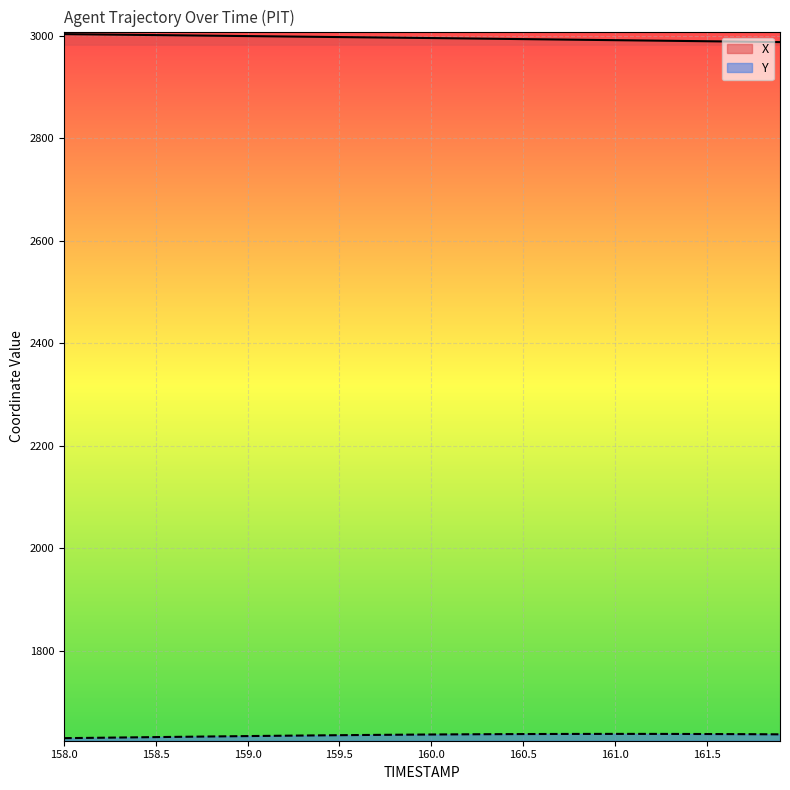

Reading left to right, what are all the values shown in this chart?

X: 3003.7	3003.3	3002.9	3002.6	3002.2	3001.8	3001.4	3001.0	3000.6	3000.2	2999.8	2999.5	2999.1	2998.7	2998.3	2997.9	2997.5	2997.2	2996.8	2996.4	2996.0	2995.6	2995.2	2994.8	2994.4	2993.9	2993.5	2993.1	2992.7	2992.3	2991.9	2991.5	2991.1	2990.6	2990.2	2989.8	2989.4	2988.9	2988.5	2988.1
Y: 1629.3	1629.7	1630.1	1630.5	1630.9	1631.3	1631.8	1632.2	1632.5	1632.9	1633.3	1633.7	1634.1	1634.4	1634.7	1635.1	1635.4	1635.7	1635.9	1636.2	1636.4	1636.6	1636.8	1637.0	1637.1	1637.3	1637.4	1637.5	1637.5	1637.6	1637.6	1637.6	1637.6	1637.5	1637.4	1637.3	1637.2	1637.1	1636.9	1636.7